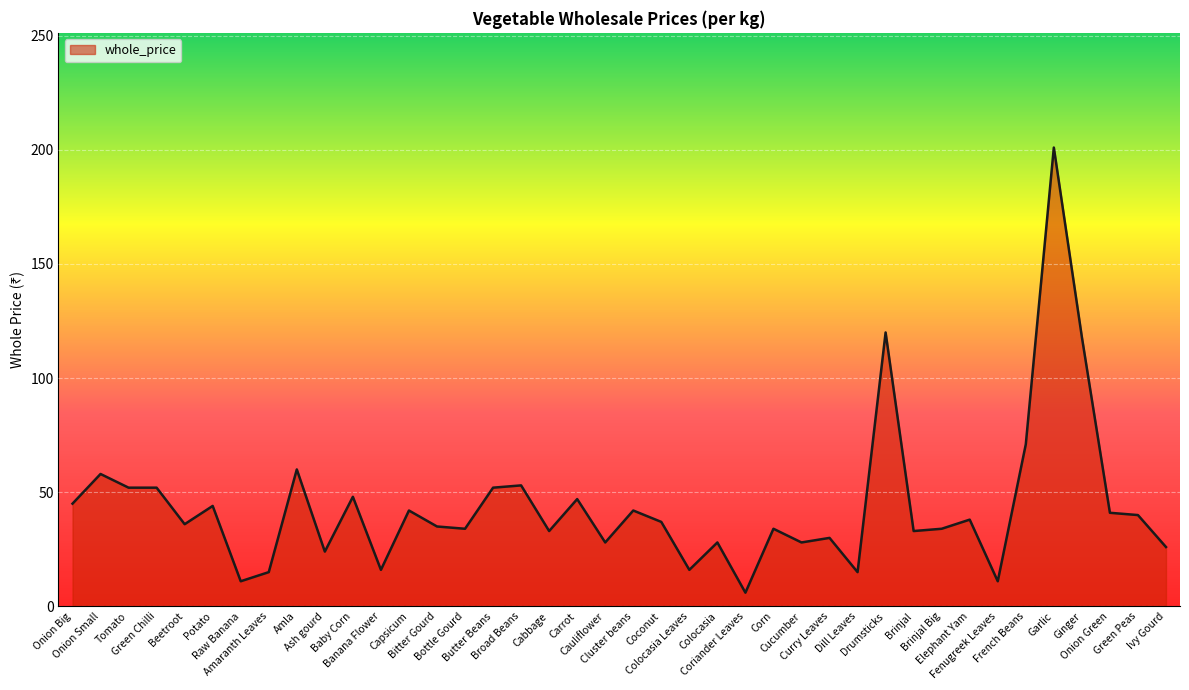

Is it true that the value at Beetroot is 36?

True